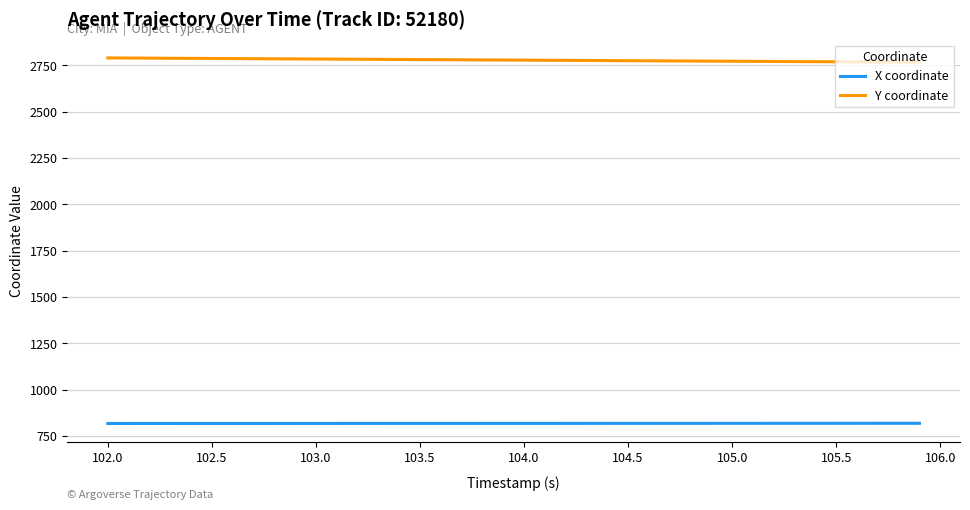

List the series in order of their overall mean, highest first.

Y coordinate, X coordinate